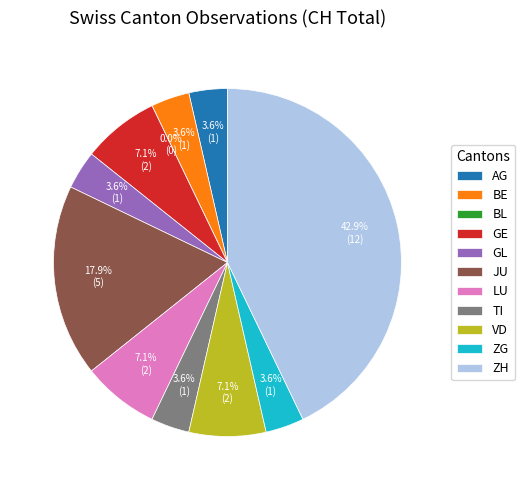

Does any single category account for the majority?

No